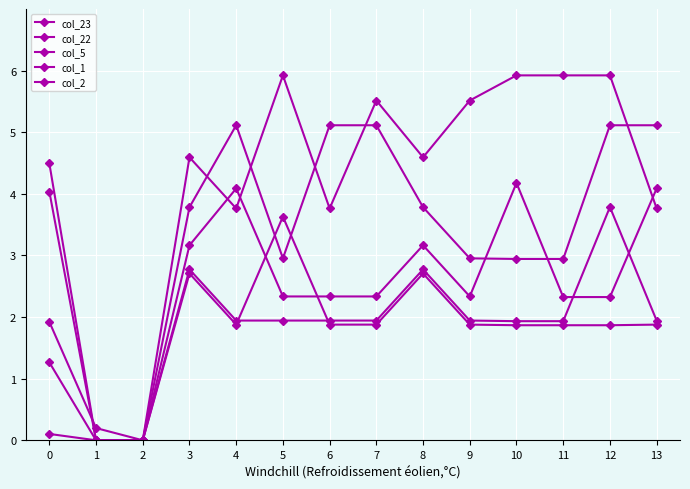

The value of col_1 at 3 is 440.8. True or false?

False